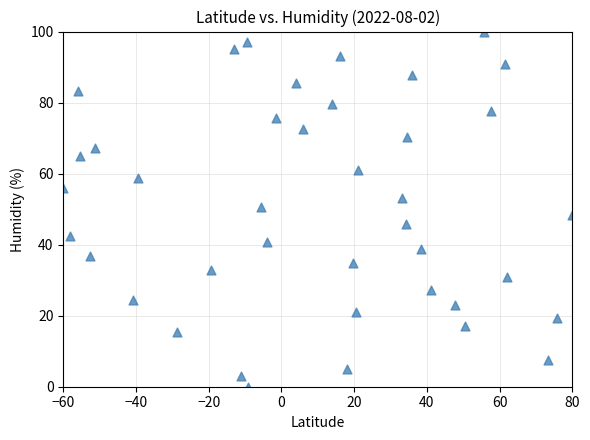

What is the range of Y values (max minus min)?

100.0